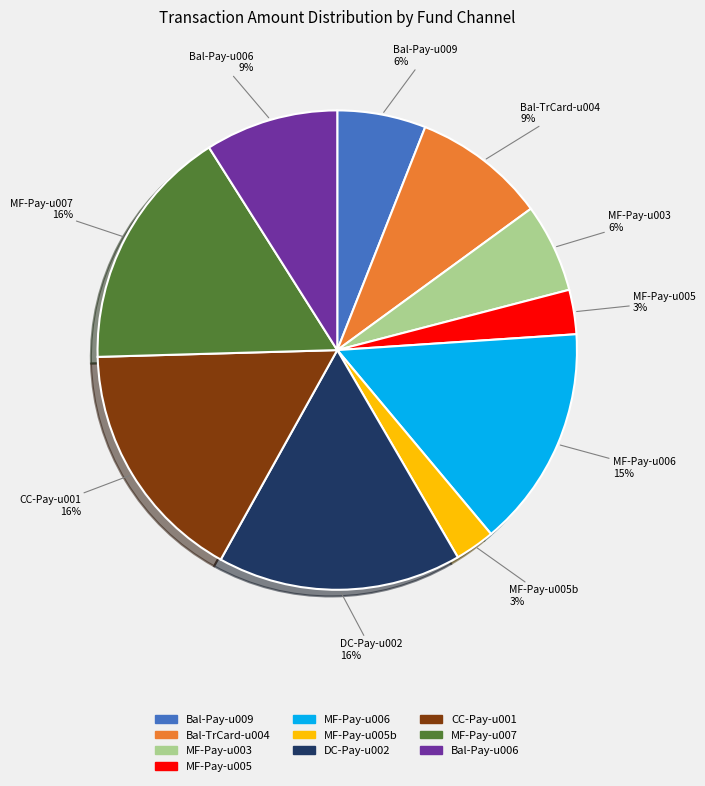

To the nearest percent, what percentage of the pie is MF-Pay-u006?

15%